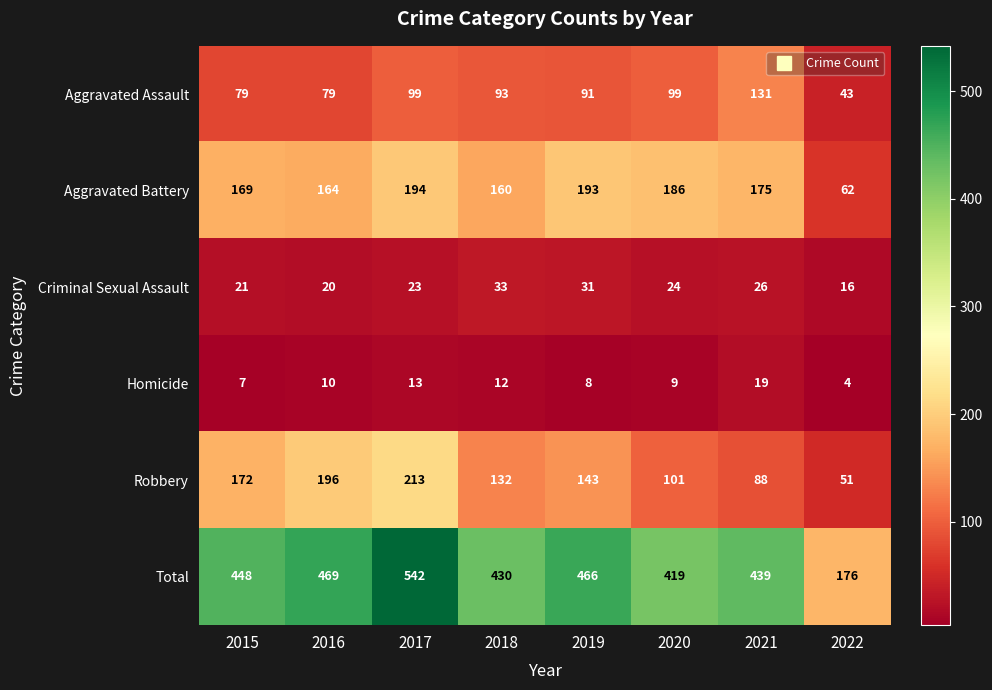

What is the minimum value shown in the chart?

4